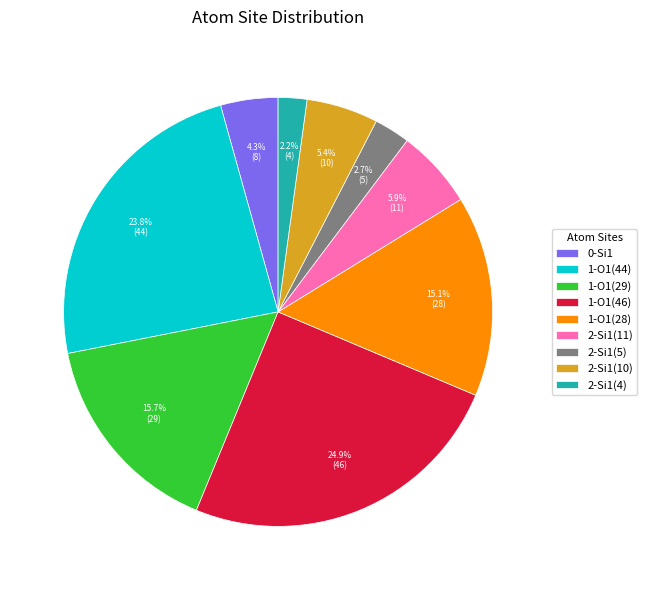

Count the number of slices in the pie.

9